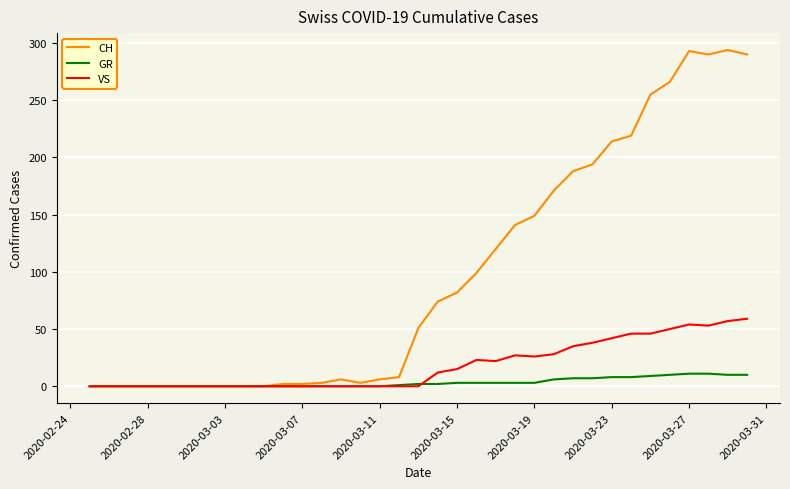

Which series has the widest spread of values?

CH